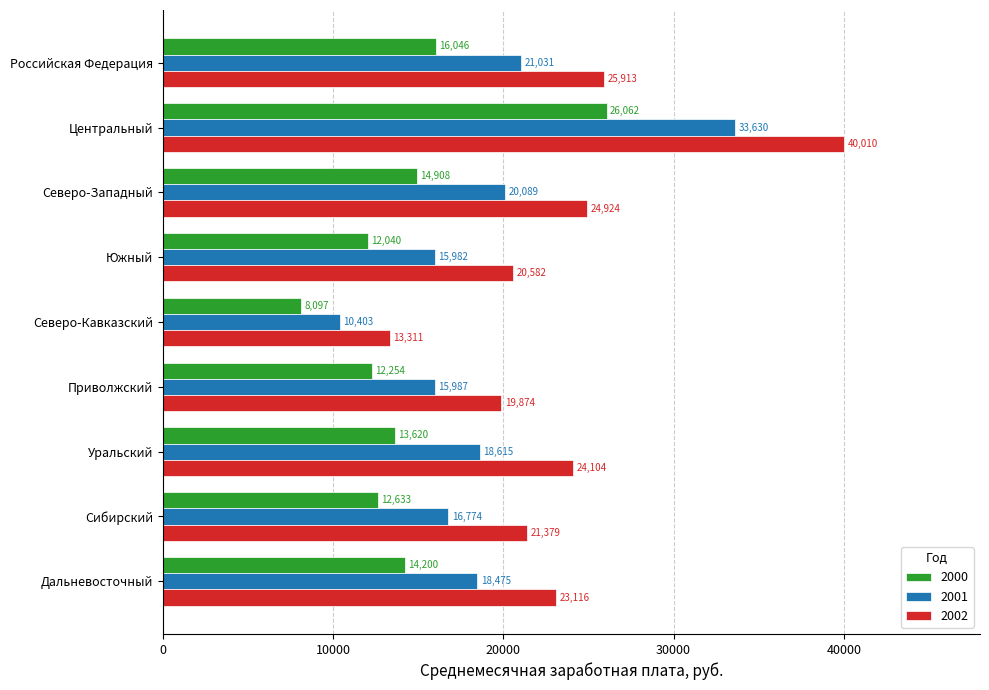

Read the 2002 value at Сибирский, to the nearest 10.

21380